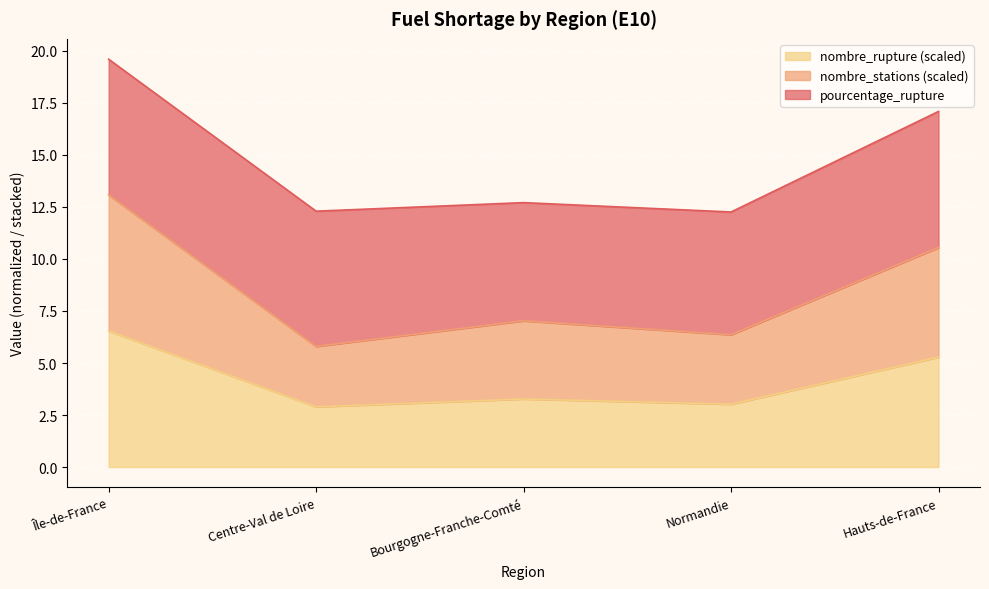

How many data points in nombre_stations are less than 7?

2